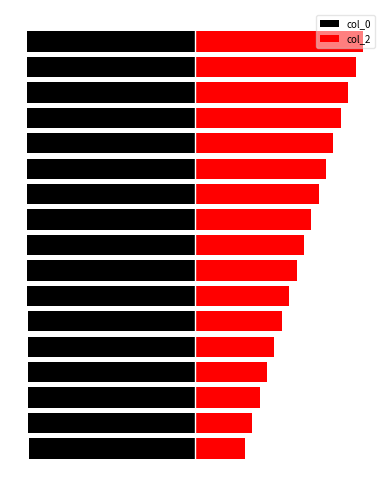

Which category has the highest value across all series?

16